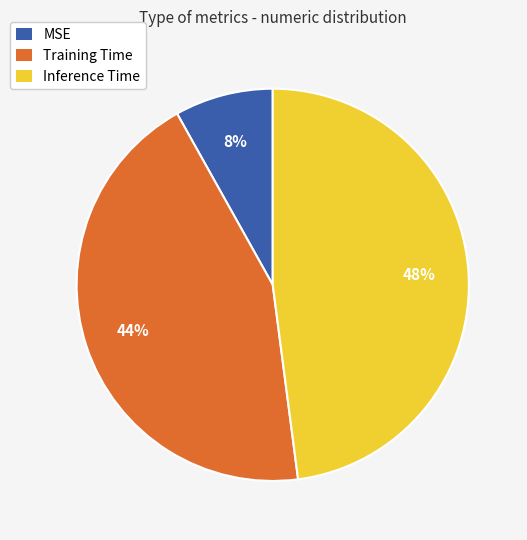

How many slices are in this pie chart?

3